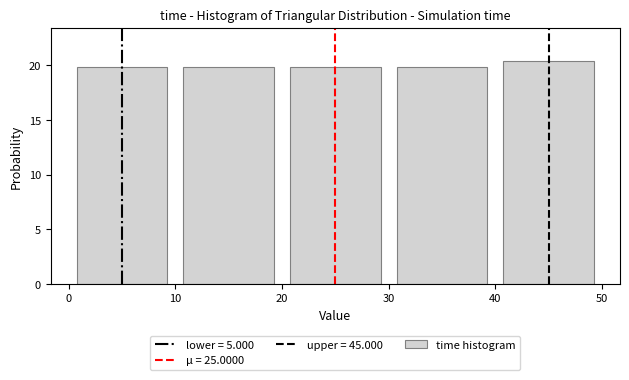

Reading left to right, transcribe this chart: for each bar, give the range it covers on the x-axis and its height. The values are not printed on the chart, so give them approximately, as read against the axis.

0 to 10: 20.0
10 to 20: 20.0
20 to 30: 20.0
30 to 40: 20.0
40 to 50: 20.5